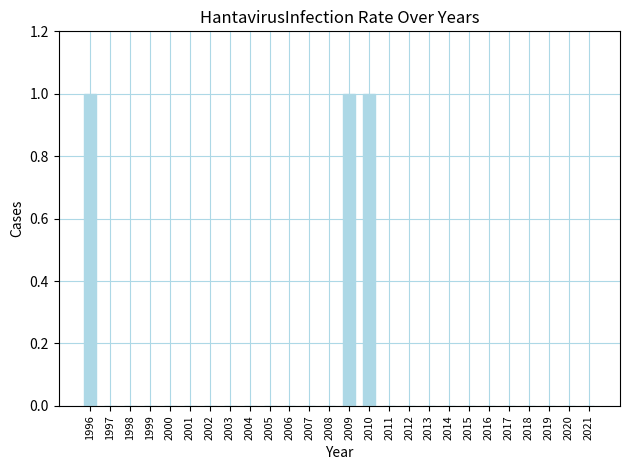

The chart shows a value of 1 at 1997. True or false?

False